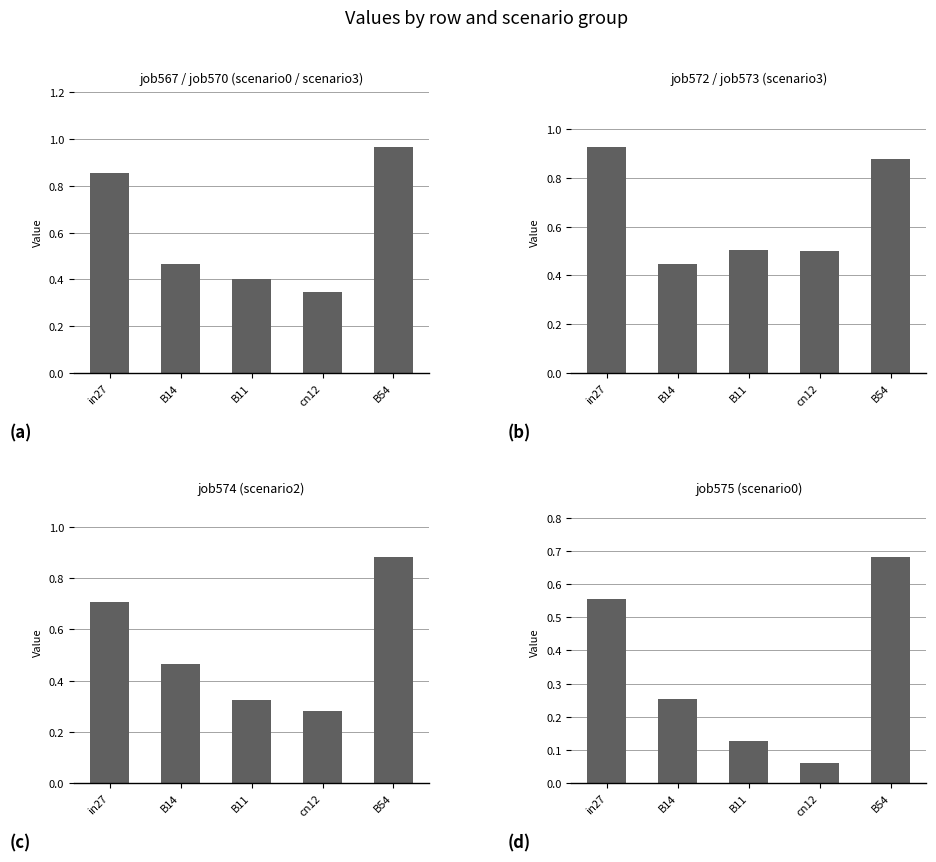

List the labels in order of job575_scenario0_1180 value, smallest first.

cn12, B11, B14, in27, B54